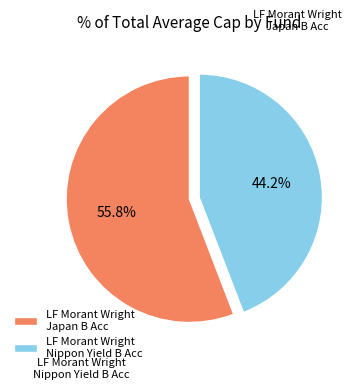

To the nearest percent, what is the average slice percentage?

50%